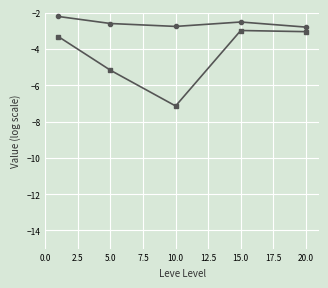

What is the minimum value shown in the chart?

-7.1